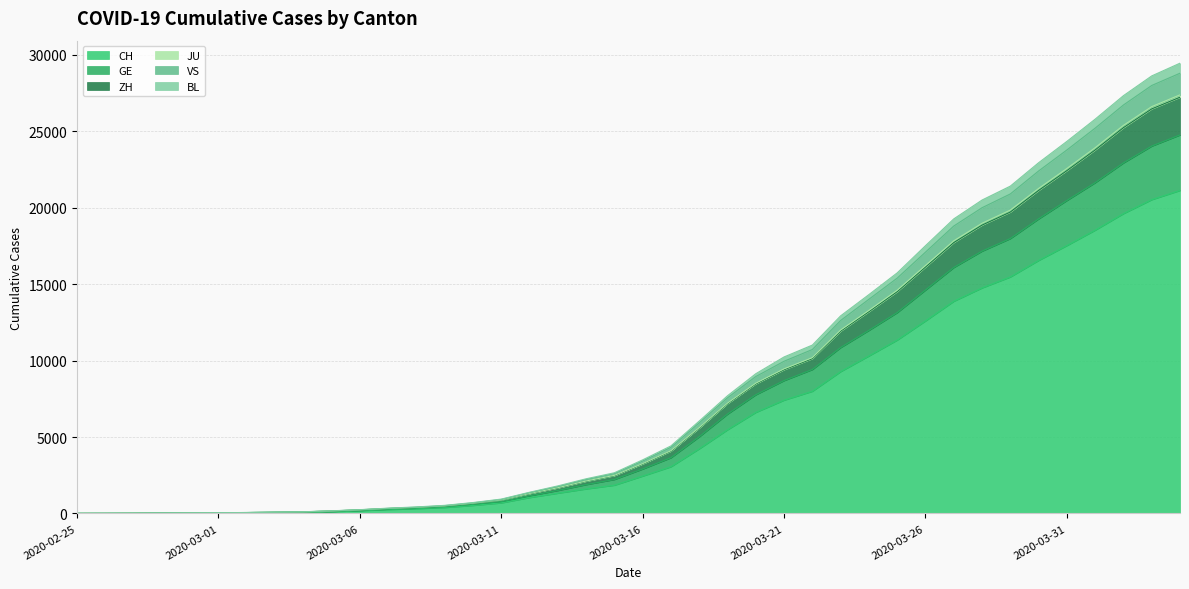

What are all the series names shown in the legend?

CH, GE, ZH, JU, VS, BL